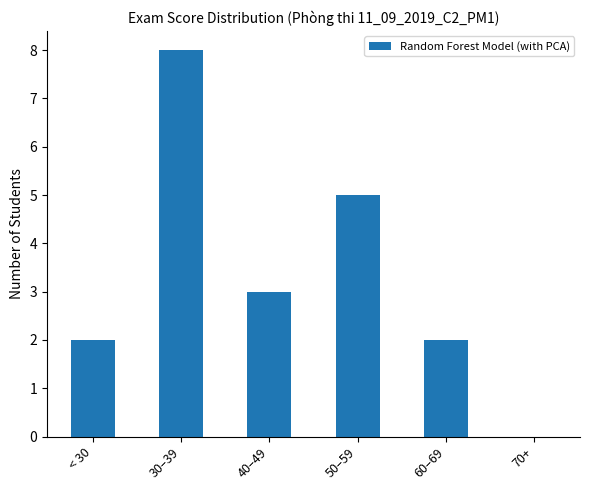

What is the sum of all values?

20